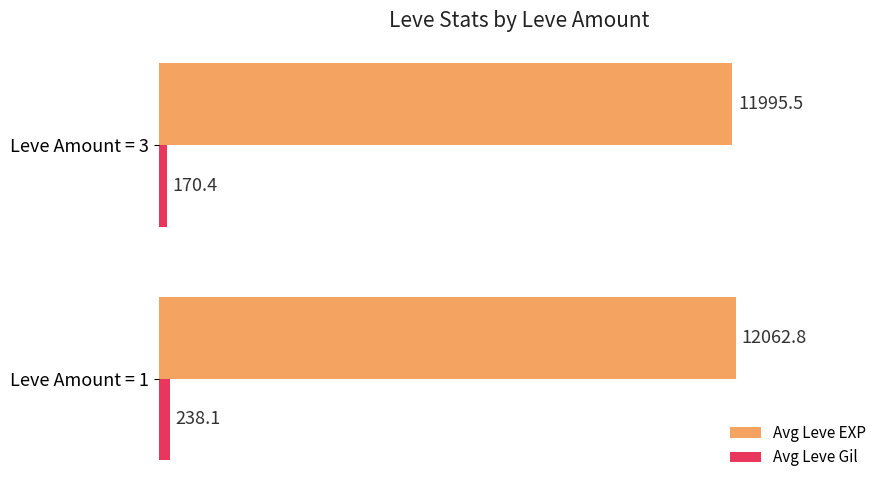

At which label is Avg Leve Gil closest to 204?

Leve Amount = 3